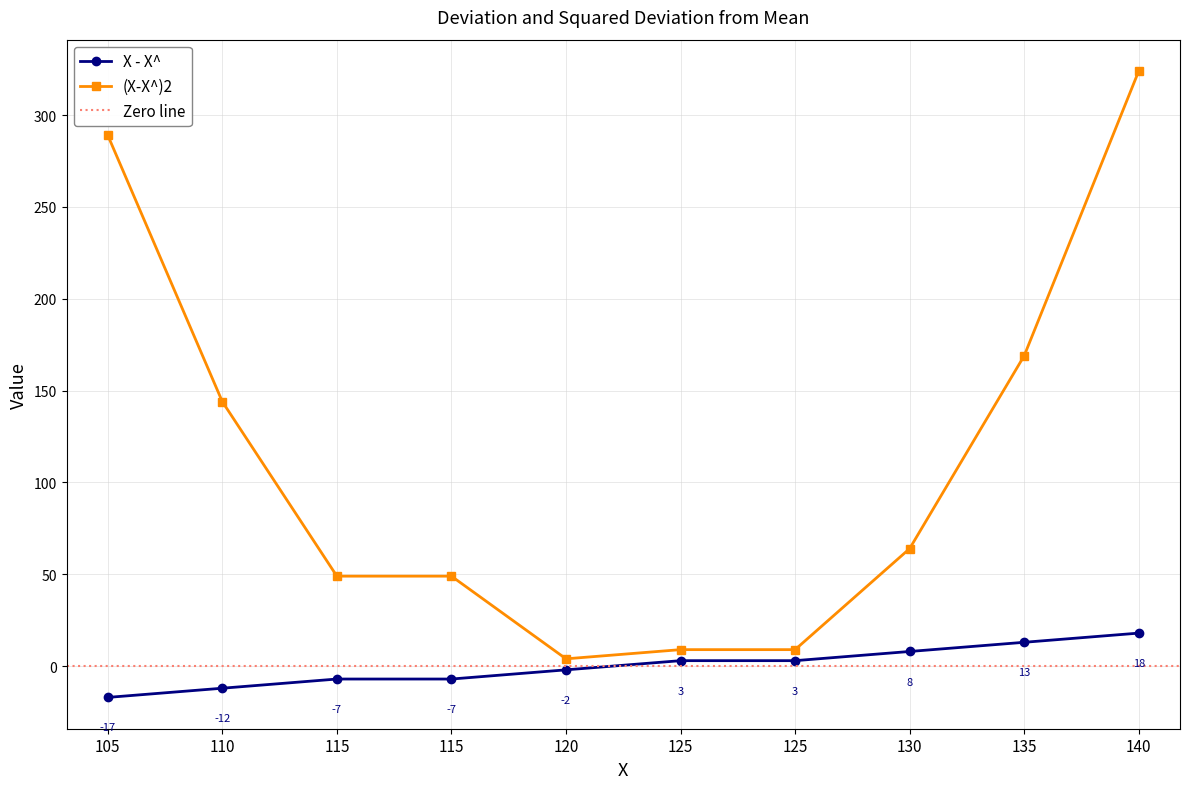

Count the number of categories in the chart.

10